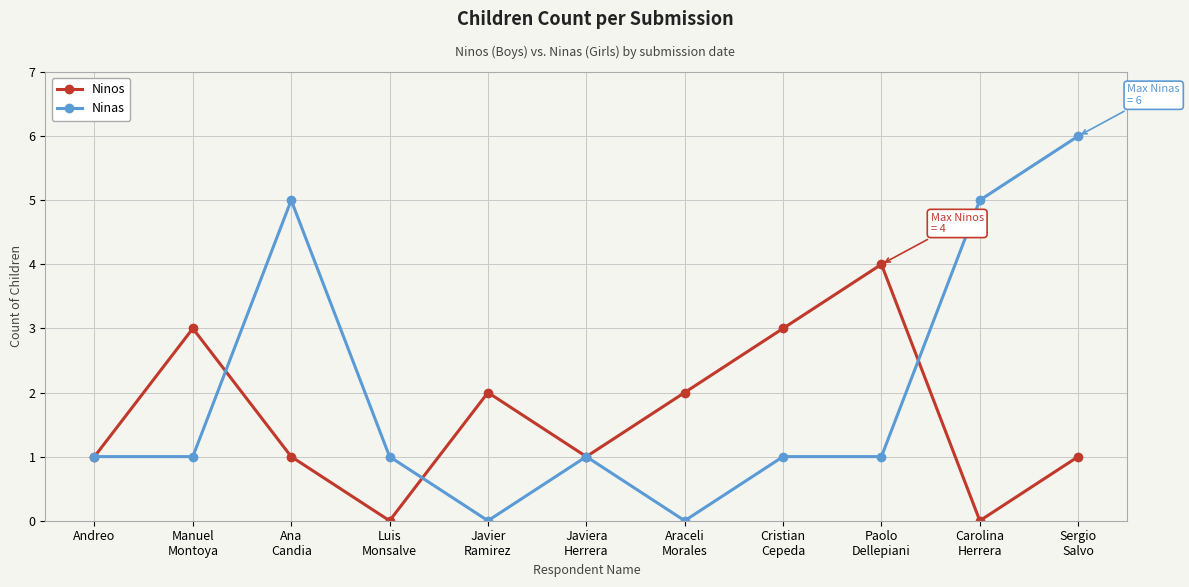

True or false: Ninas has a value of 0 at Paolo
Dellepiani.

False